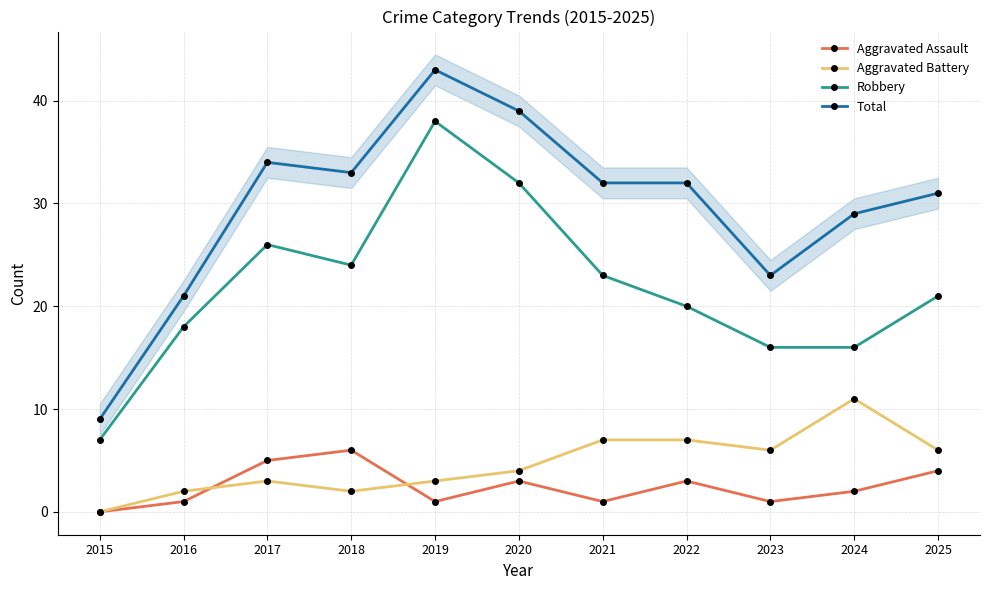

What is the average value of the Aggravated Battery series?

5